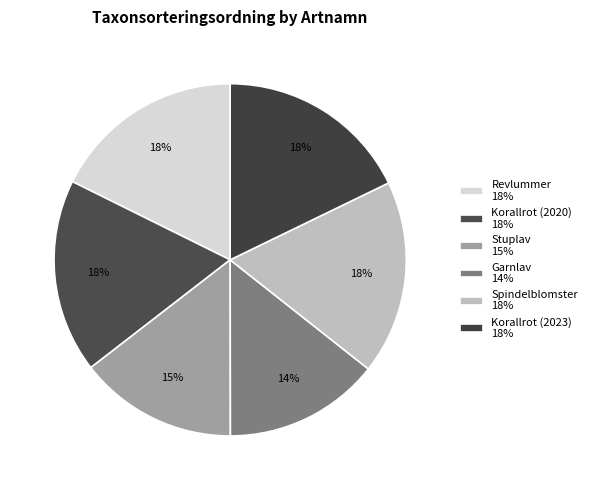

Which category has the smallest portion of the pie?

Garnlav